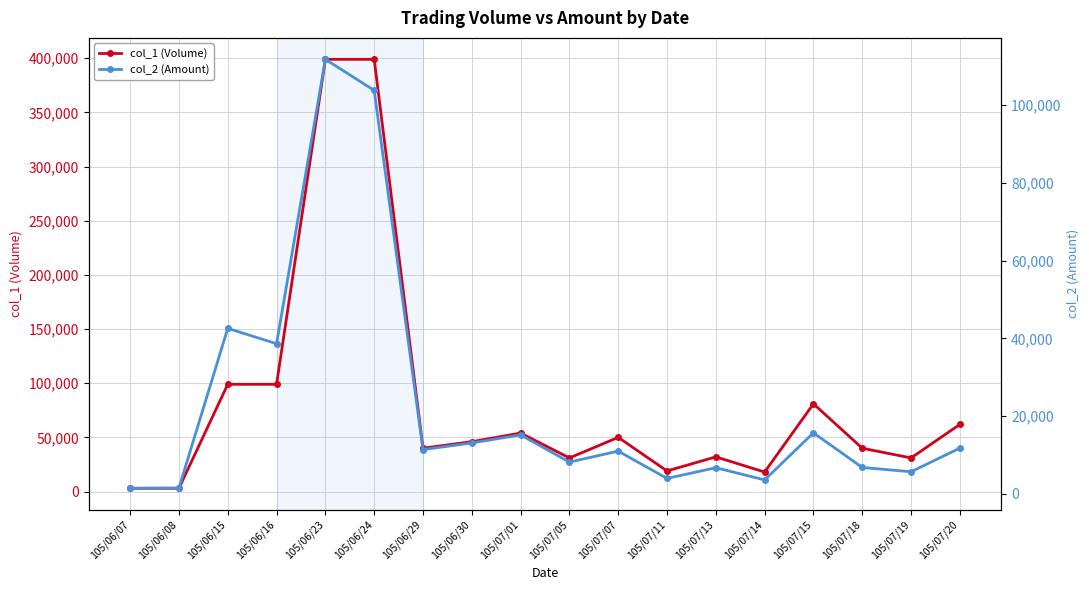

Is it true that col_2 (Amount) equals 5700 at 105/07/19?

True